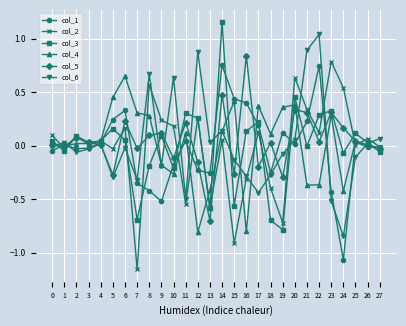

Count the number of categories in the chart.

28